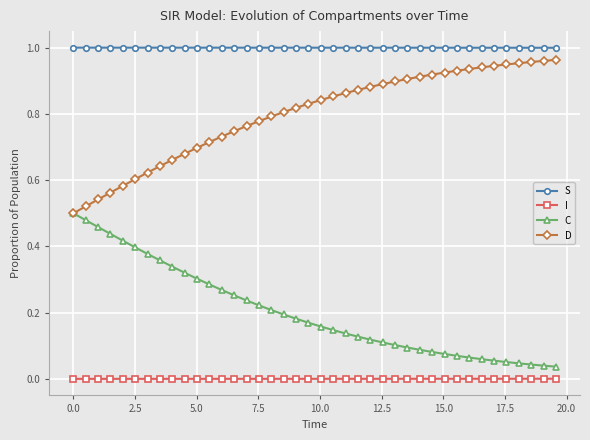

Which series has the largest total across all categories?

S